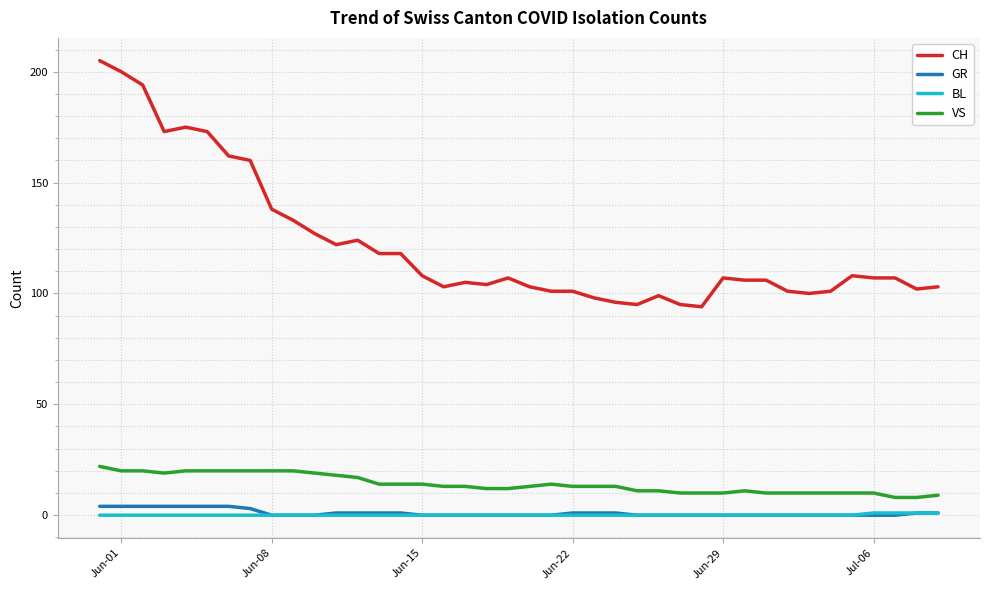

True or false: CH and GR intersect in this chart.

False